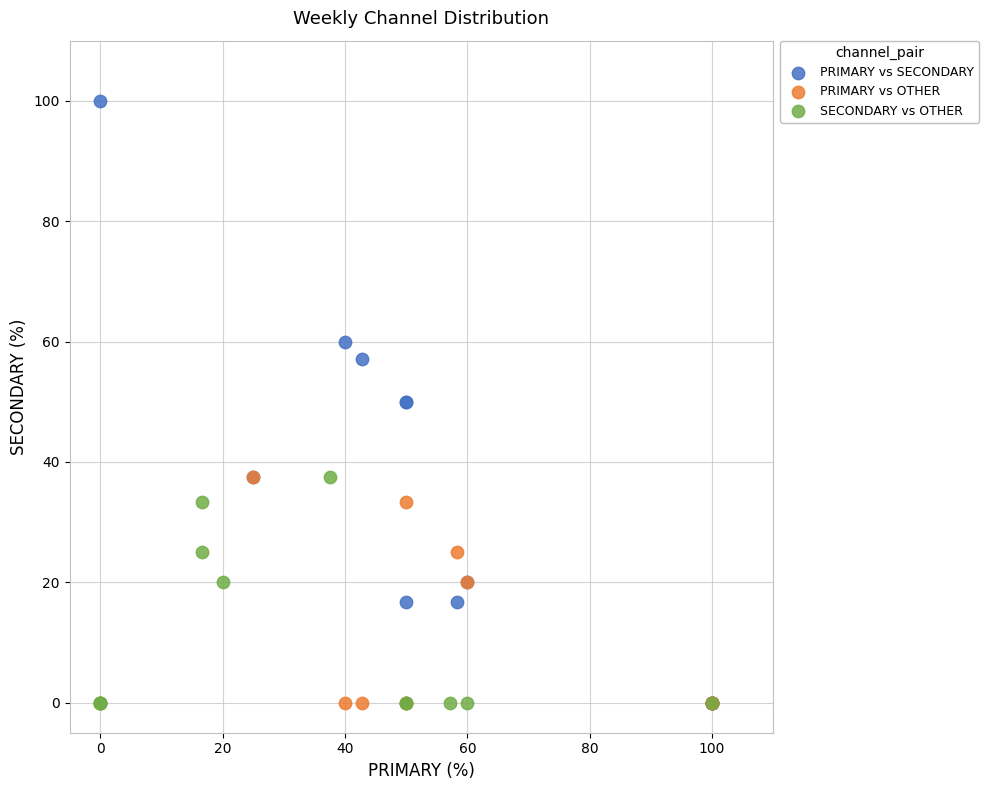

What are all the series names shown in the legend?

PRIMARY vs SECONDARY, PRIMARY vs OTHER, SECONDARY vs OTHER